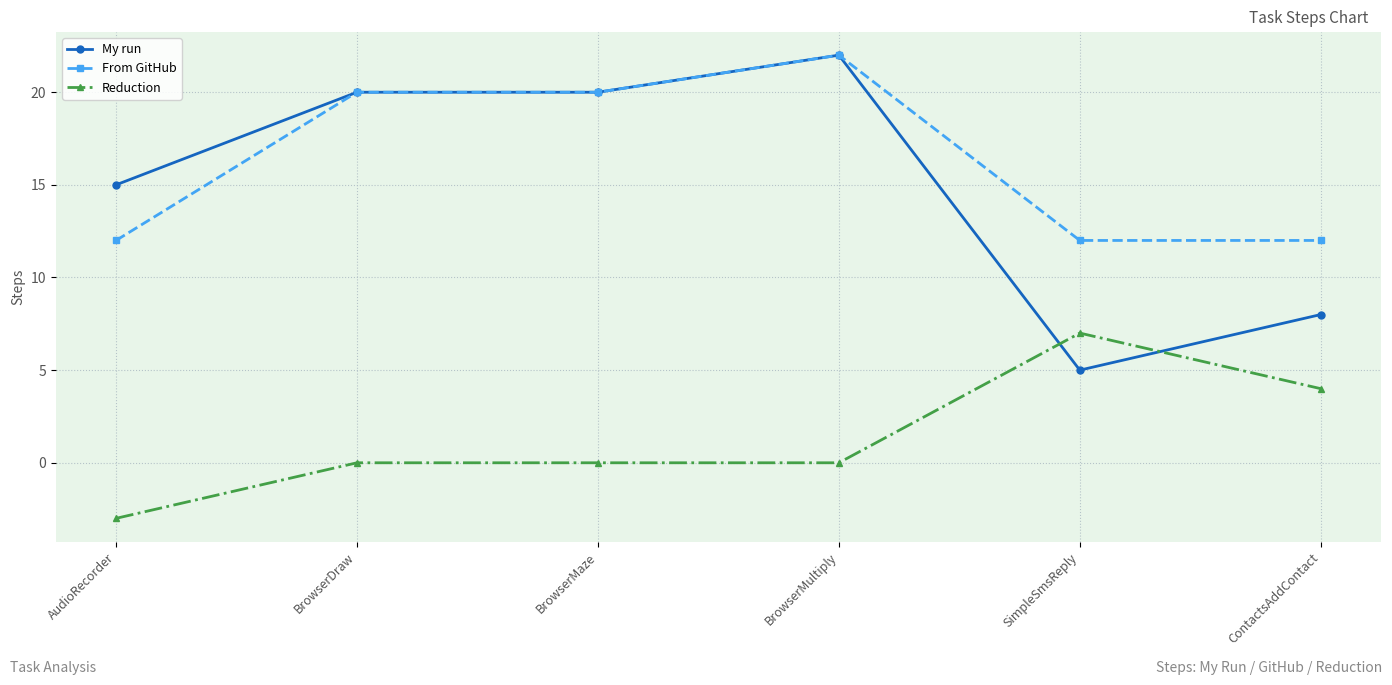

What is the sum of all Reduction values?

8